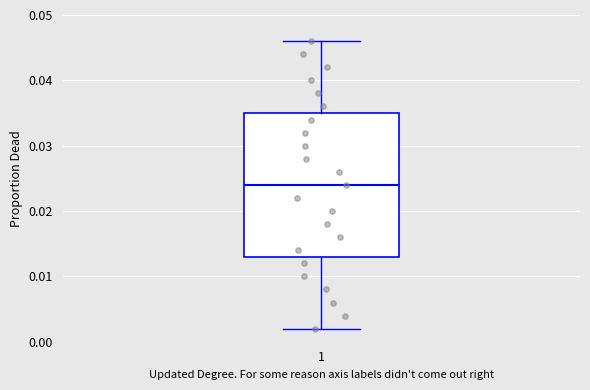

Read this box plot against the y-axis: the position of the median line, the range covered by the box, and the ends of both whiskers. The values are not printed on the chart, so give them approximately, as read against the axis.

median 0.024, box 0.013 to 0.035, whiskers 0.002 to 0.046